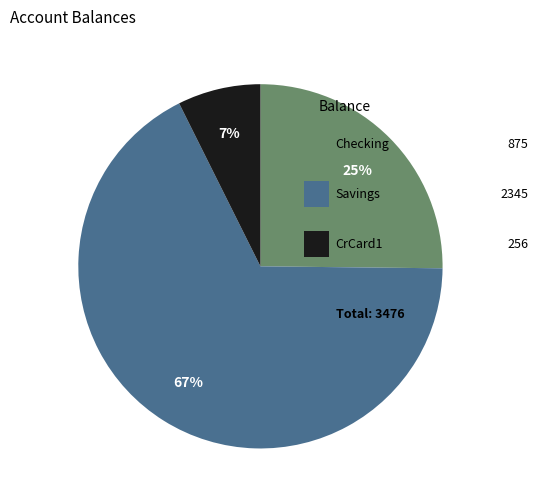

Does any single category account for the majority?

Yes